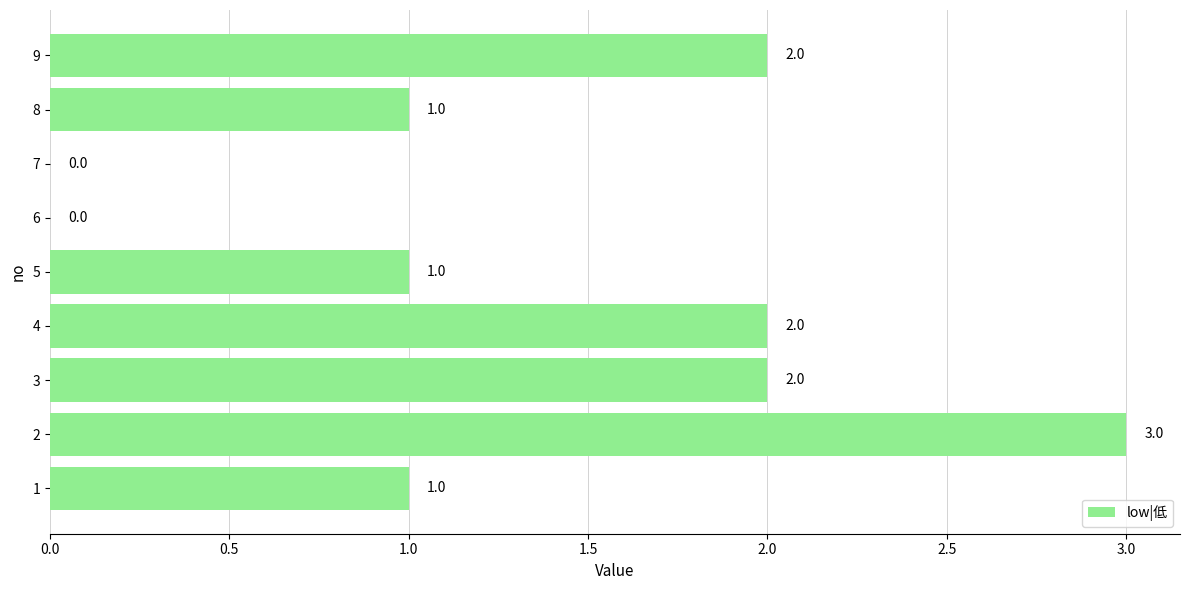

How many values are between 1 and 2?

6